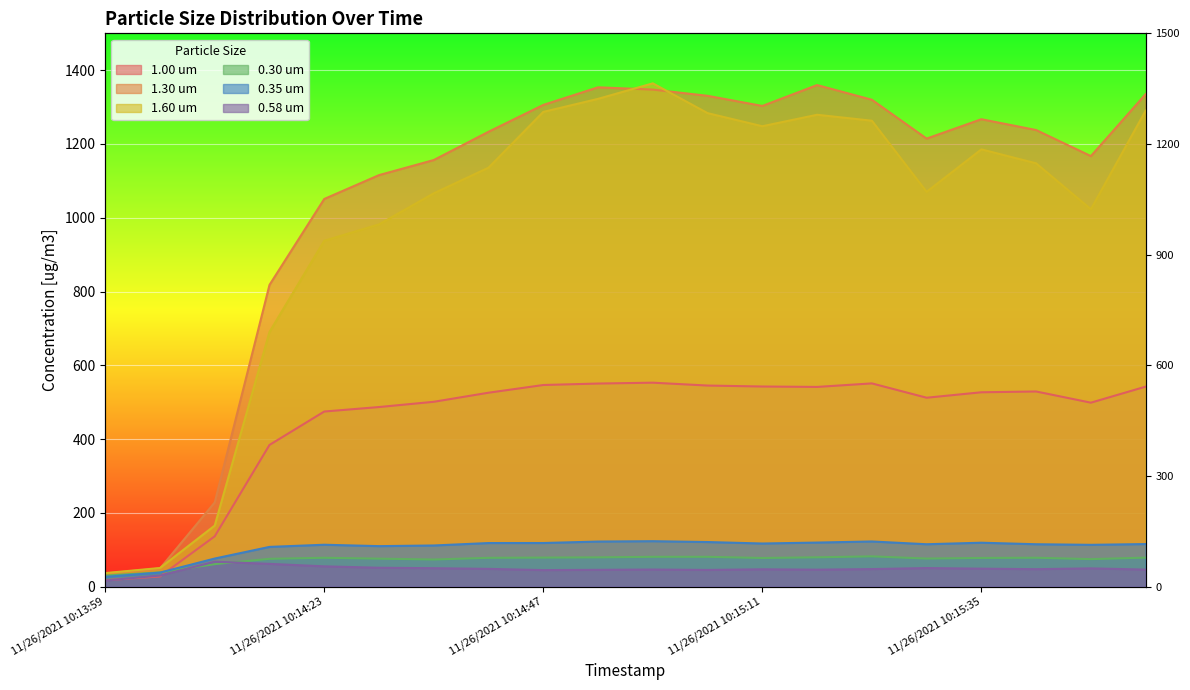

What is the sum of all 0.35 um values?

2122.2